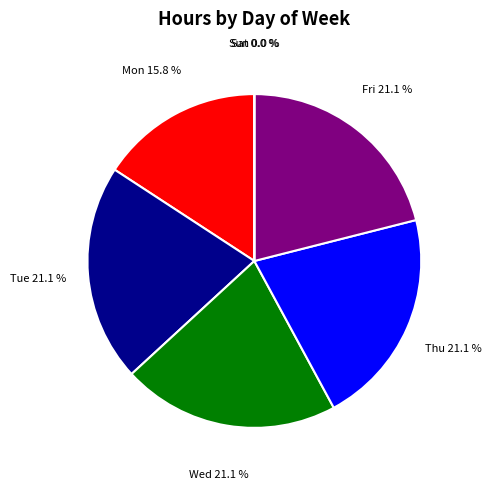

Count the number of slices in the pie.

7